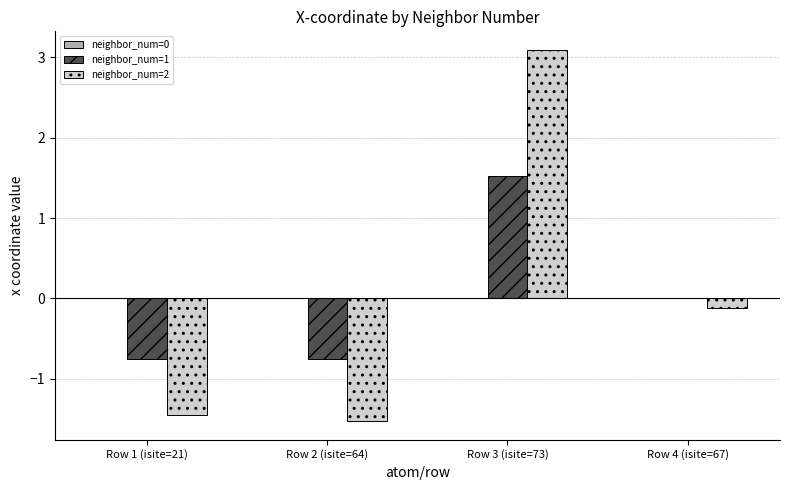

Which label corresponds to the largest value in the chart?

Row 3 (isite=73)